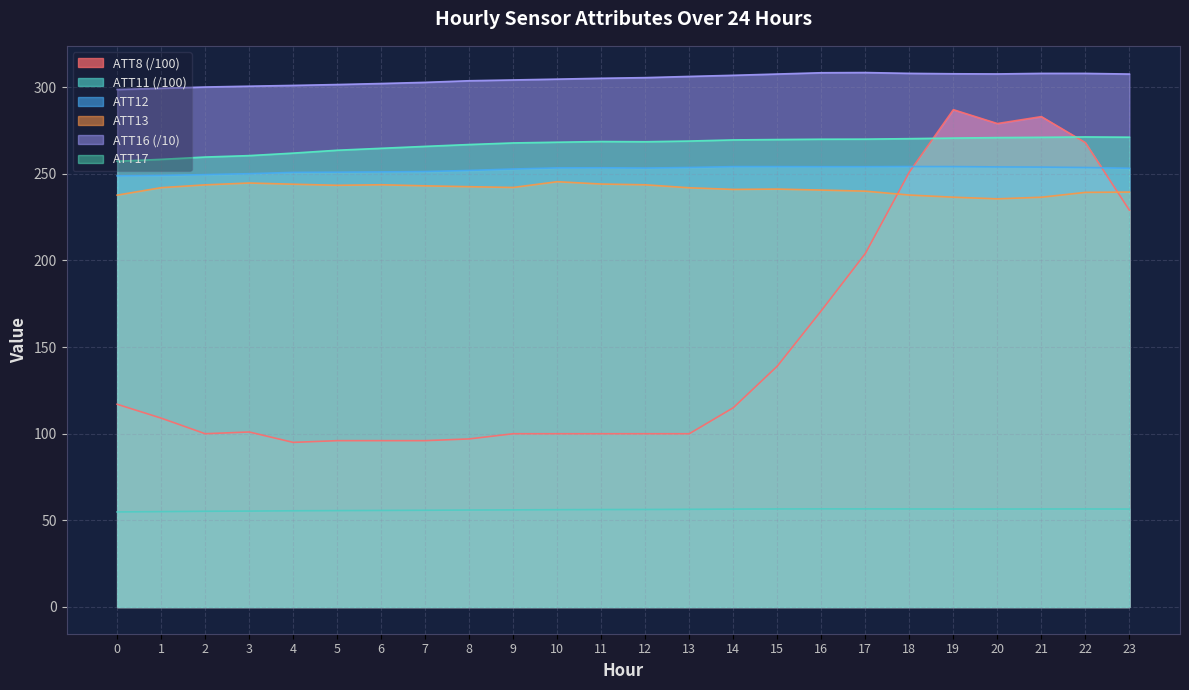

How many values in the ATT16 series exceed 305?

13